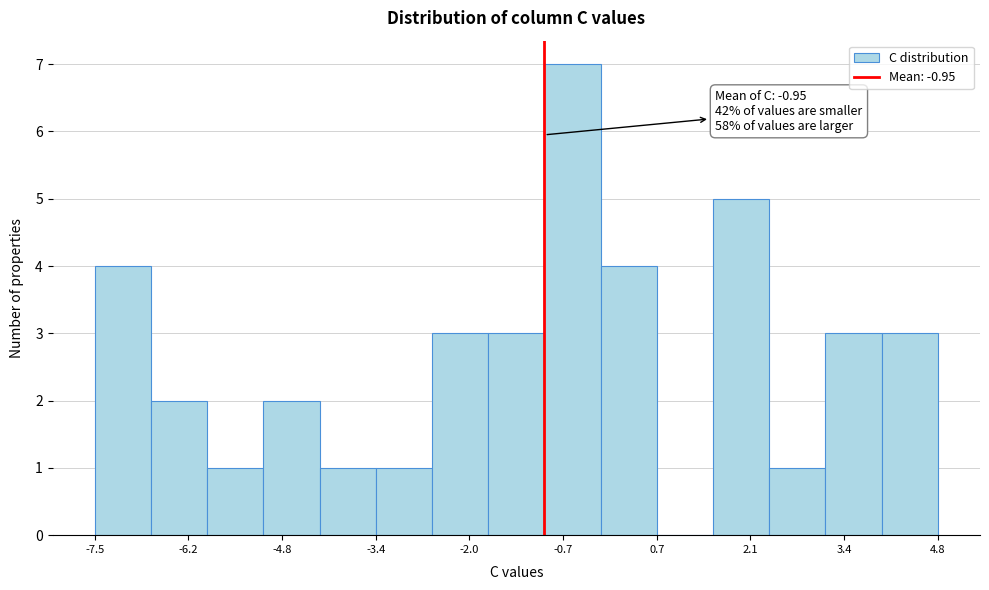

Over which range of the x-axis is the bar tallest?

-1.0 to -0.2